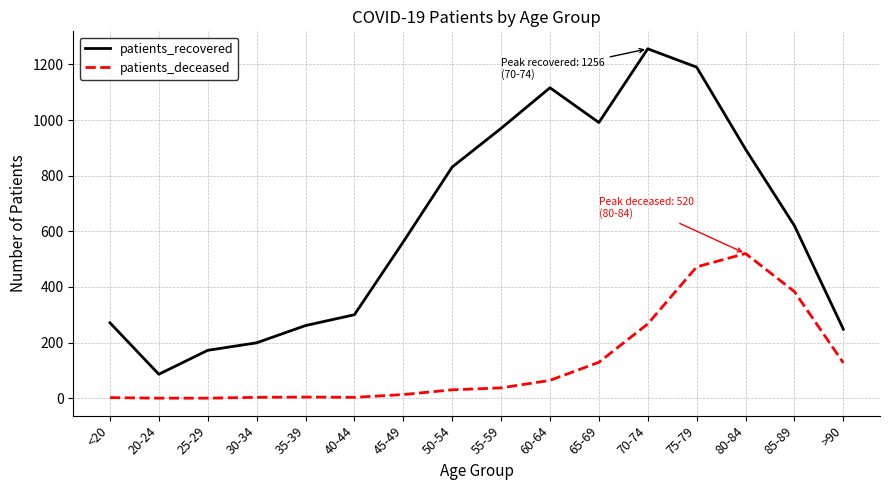

Which label corresponds to the largest value in the chart?

70-74